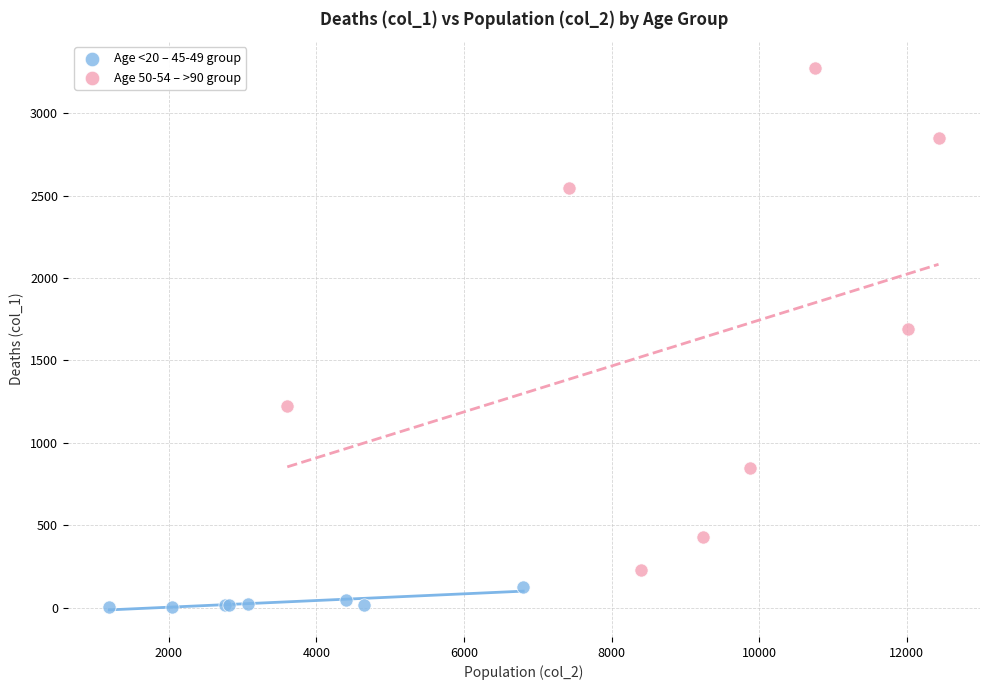

Which series contains the lowest Y value?

Age <20 – 45-49 group